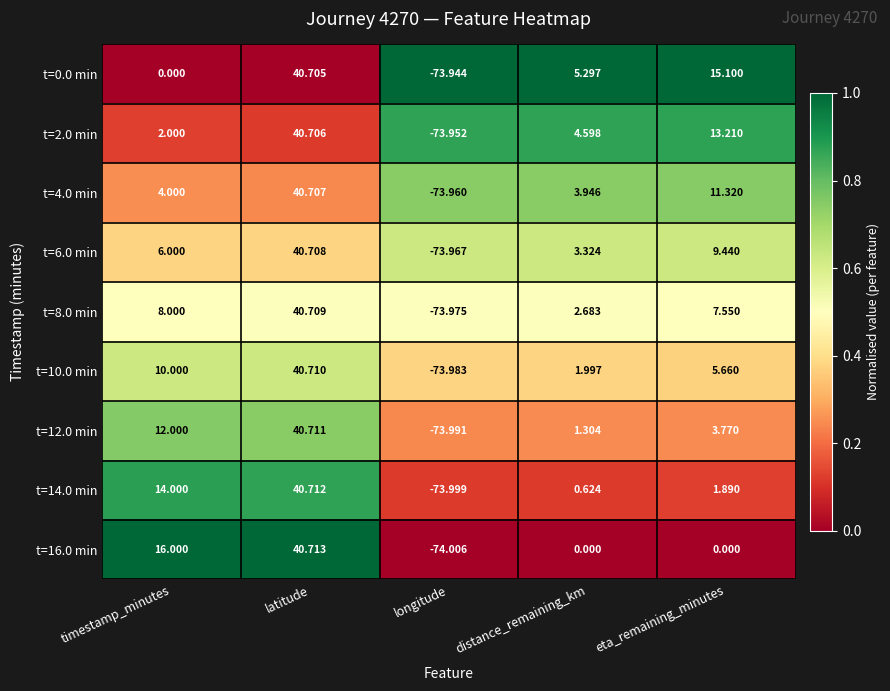

Is the value of t=14.0 min at timestamp_minutes greater than the value of t=10.0 min at timestamp_minutes?

Yes